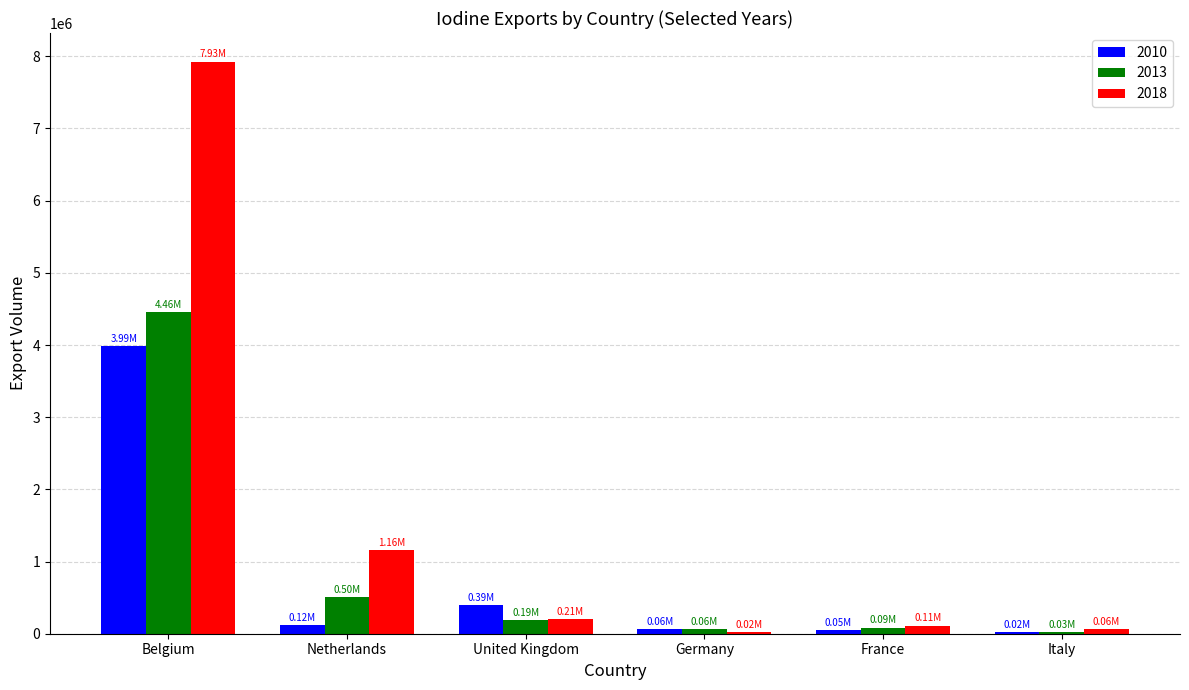

Which series changed the most between Belgium and France?

2018